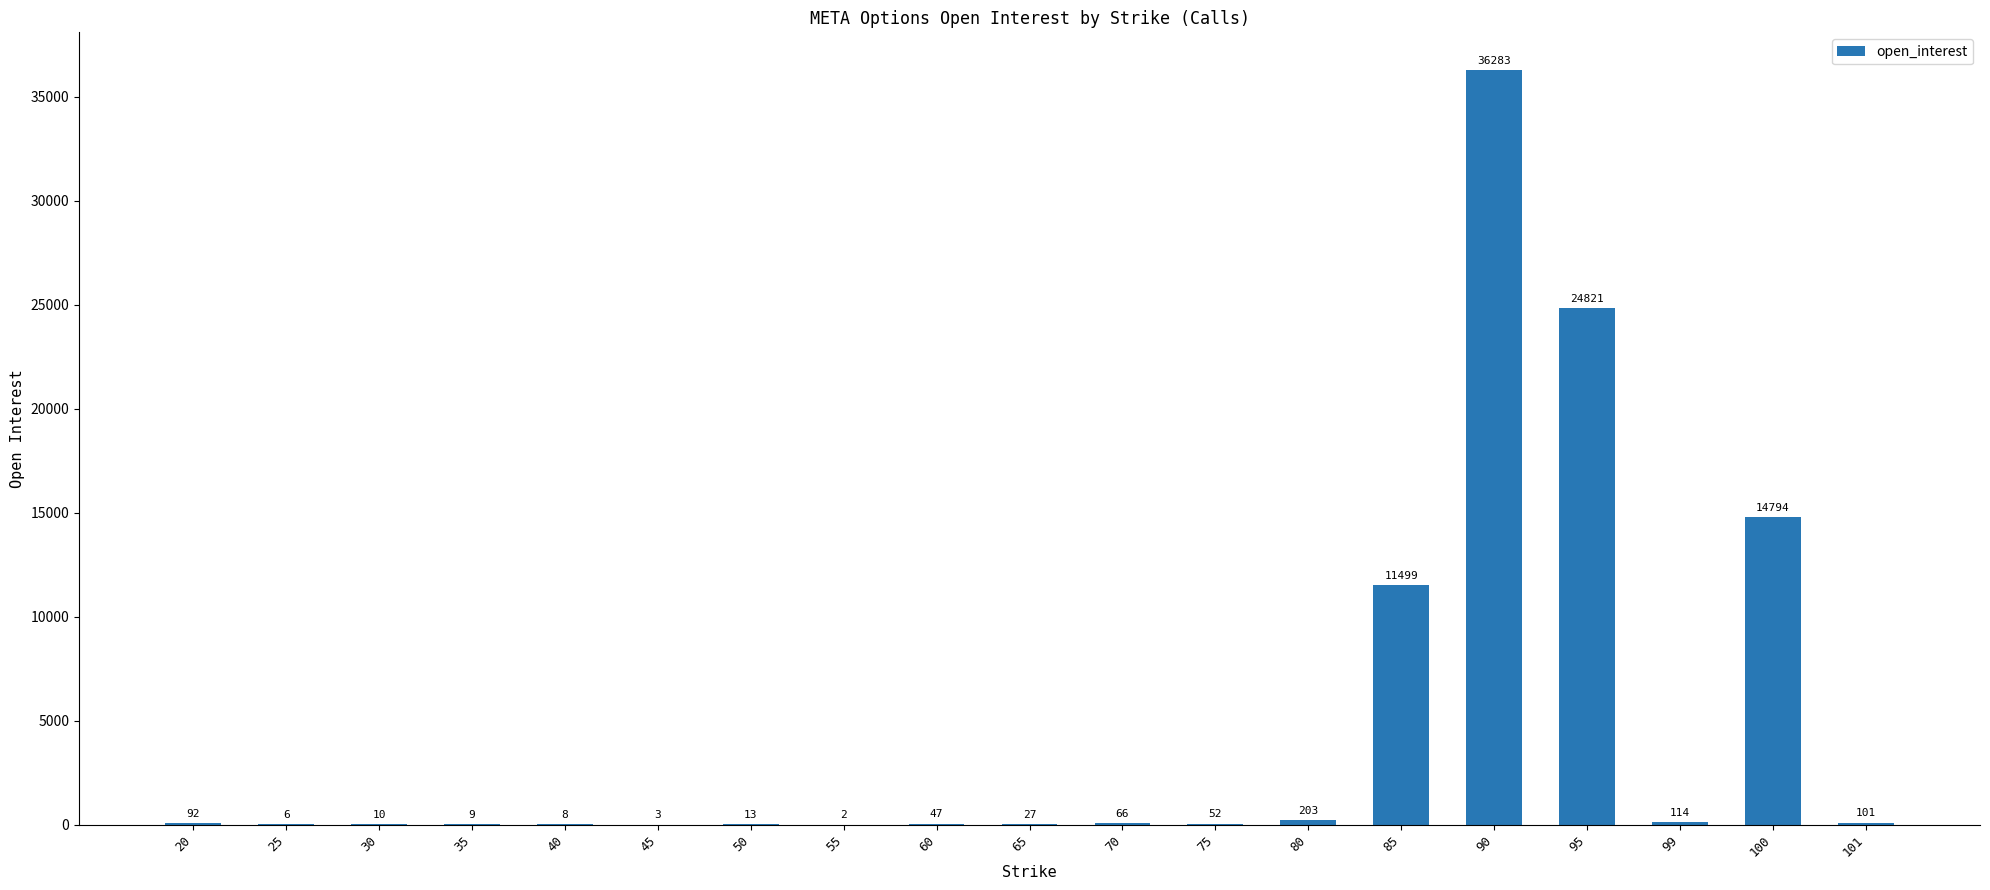

Read the value at 40.

8